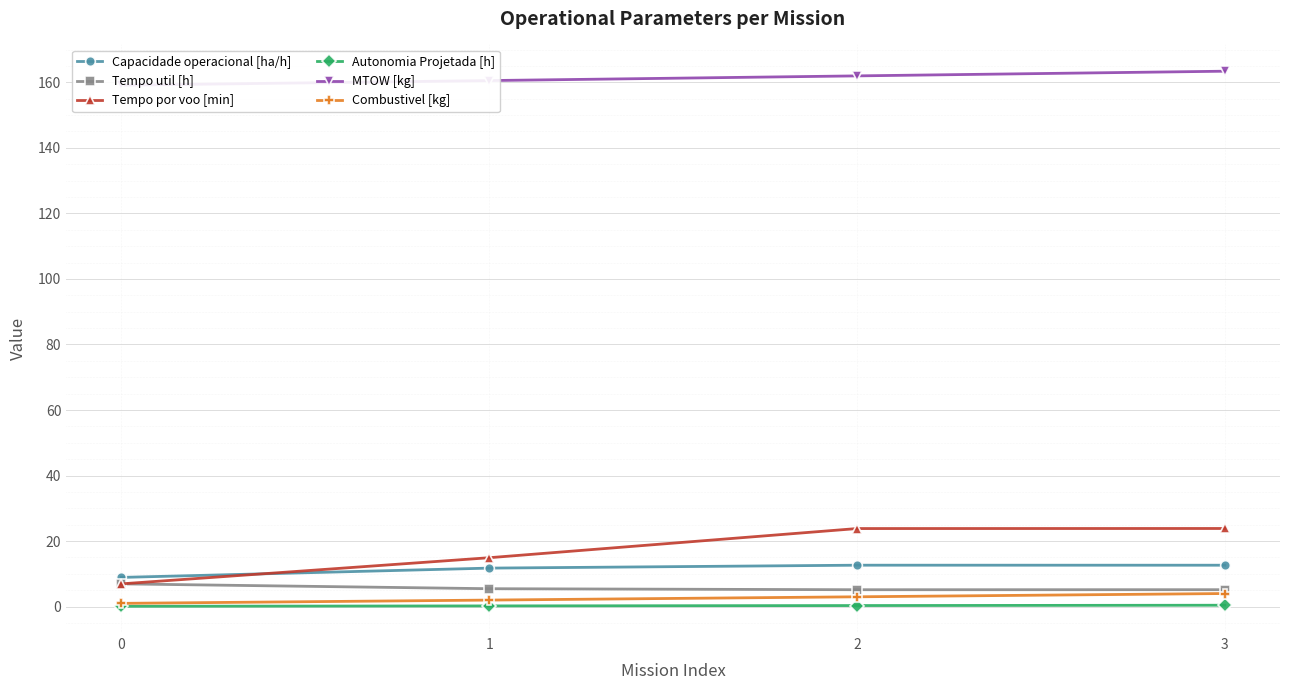

Reading left to right, extract all data points from this chart.

Capacidade operacional [ha/h]: 8.9	11.8	12.6	12.6
Tempo util [h]: 7.0	5.5	5.2	5.2
Tempo por voo [min]: 7.0	14.9	23.8	23.9
Autonomia Projetada [h]: 0.1	0.2	0.3	0.4
MTOW [kg]: 159.1	160.5	162.0	163.4
Combustivel [kg]: 1.0	2.0	3.0	4.0